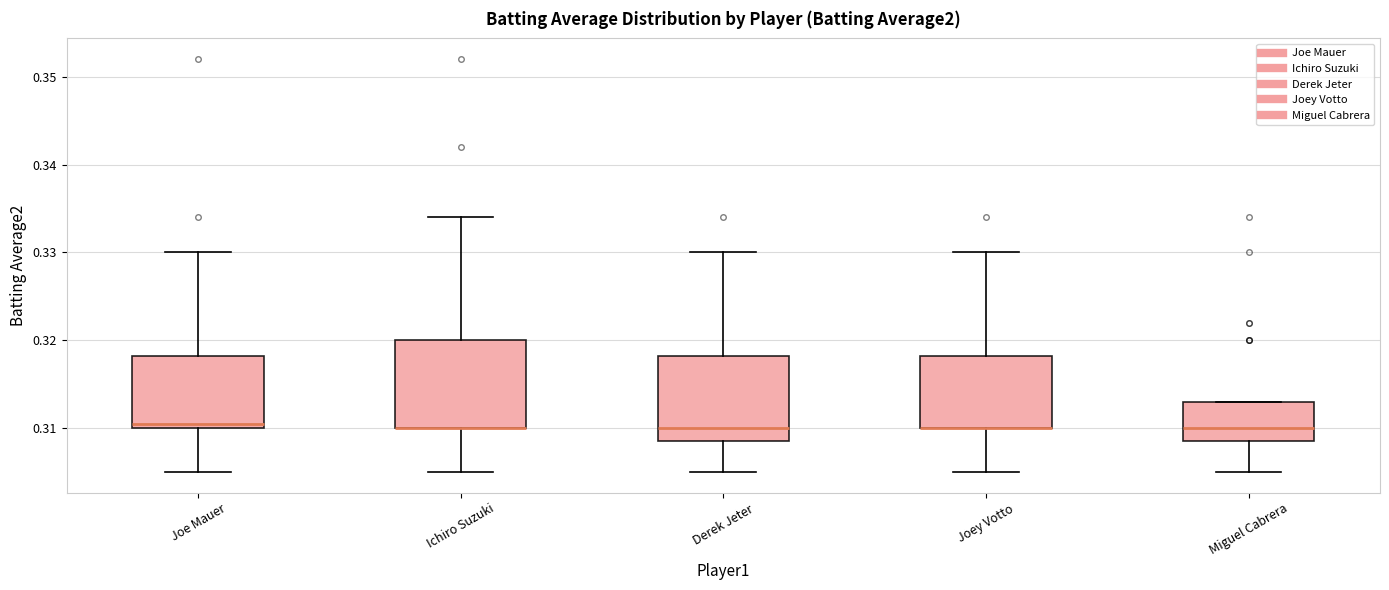

Reading left to right, transcribe this box plot: for each box, give where its median line is, the range the box spans, and where its two whiskers end, as read against the y-axis. The values are not printed on the chart, so give them approximately, as read against the axis.

Joe Mauer: median 0.311, box 0.310 to 0.318, whiskers 0.305 to 0.330
Ichiro Suzuki: median 0.310 (drawn on the box's lower edge), box 0.310 to 0.320, whiskers 0.305 to 0.334
Derek Jeter: median 0.310, box 0.309 to 0.318, whiskers 0.305 to 0.330
Joey Votto: median 0.310 (drawn on the box's lower edge), box 0.310 to 0.318, whiskers 0.305 to 0.330
Miguel Cabrera: median 0.310, box 0.309 to 0.313, whiskers 0.305 to 0.313